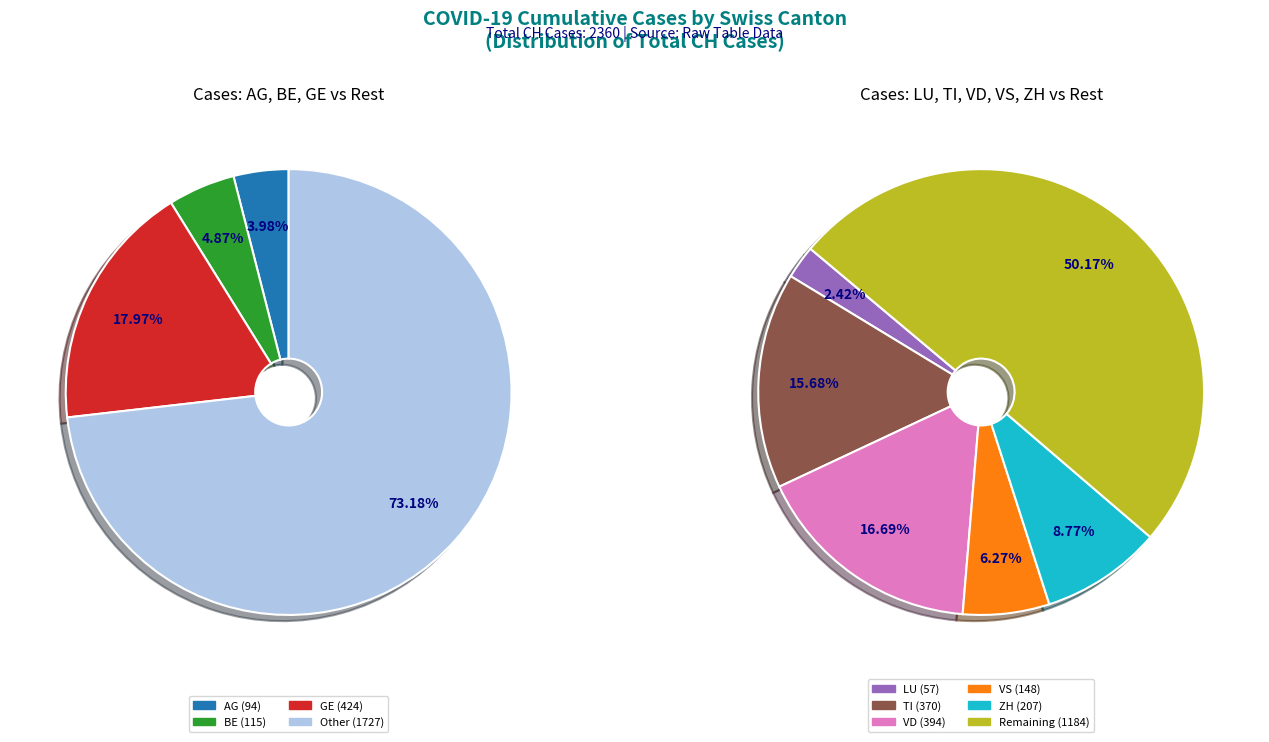

Does AG account for over 50% of the chart?

No